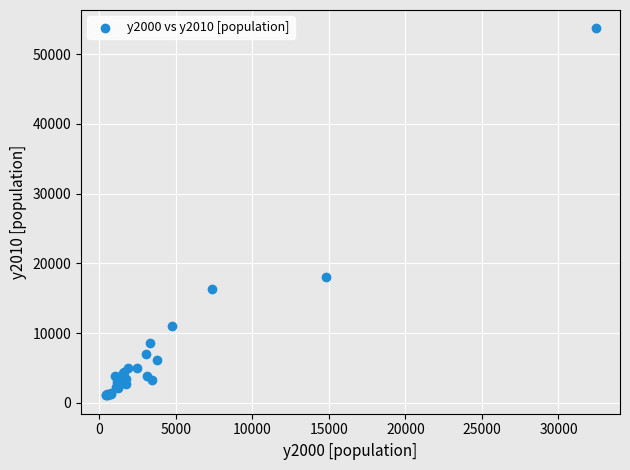

What Y value in the scatter plot is closest to 27381?

18051